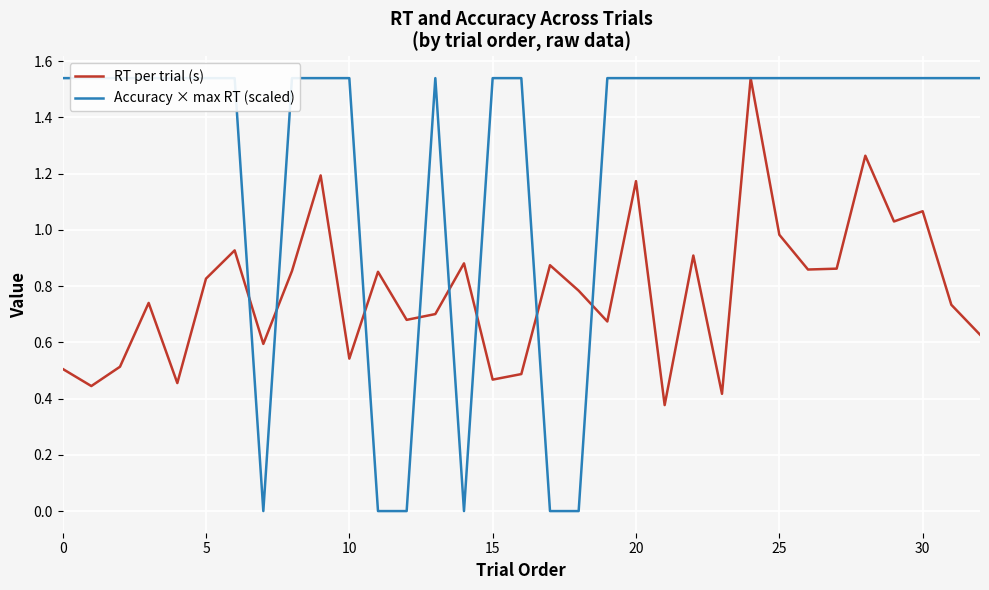

True or false: Accuracy × max RT (scaled) and RT per trial (s) cross at least once.

True